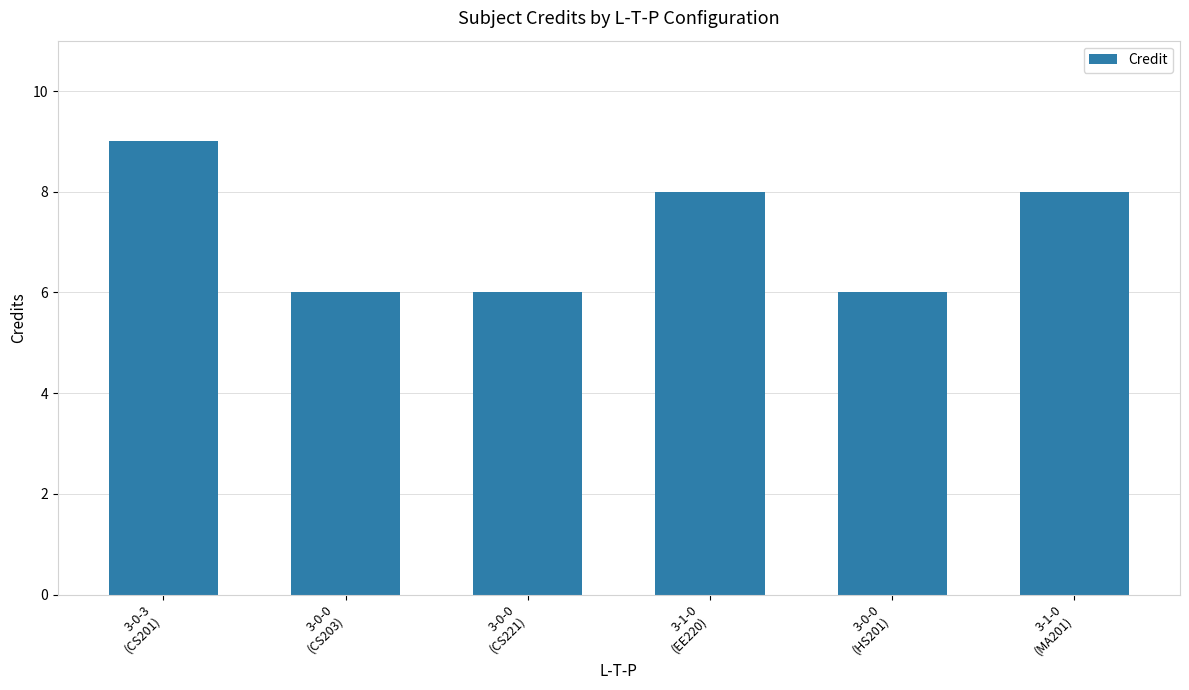

The chart shows a value of 8 at 3-0-0
(CS203). True or false?

False